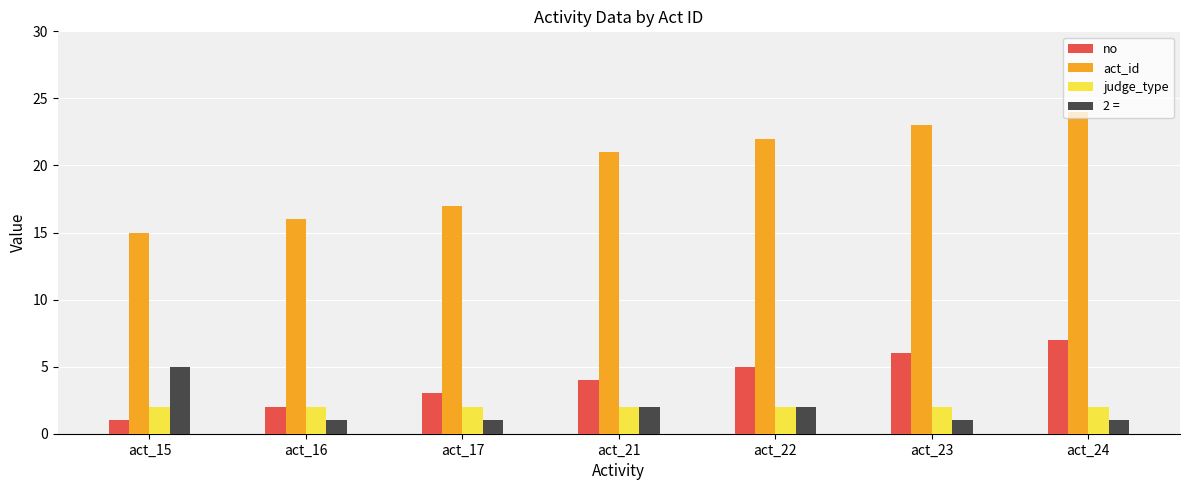

Rank the series at act_23 from highest to lowest value.

act_id, no, judge_type, 2 =